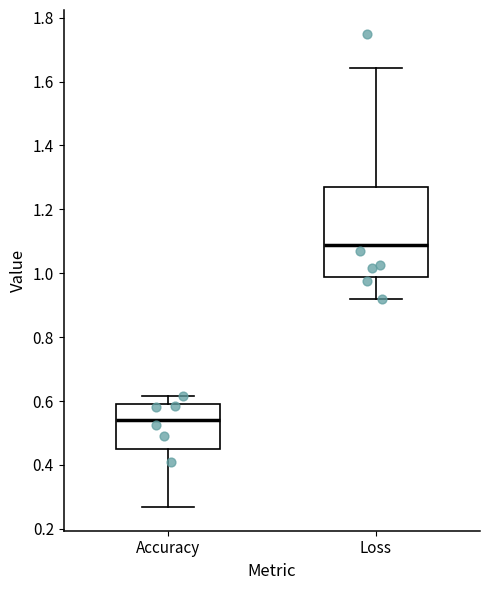

Where is the lower edge of the box for Accuracy on the y-axis? The values are not printed on the chart, so give them approximately, as read against the axis.

0.46